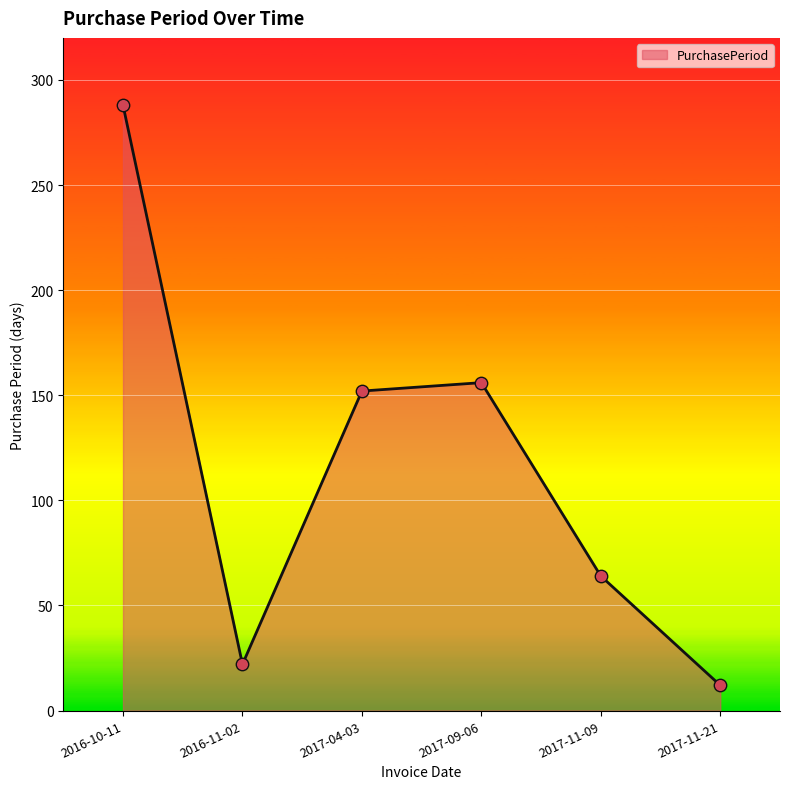

What is the ratio of the value at 2017-04-03 to the value at 2017-11-09?

2.4